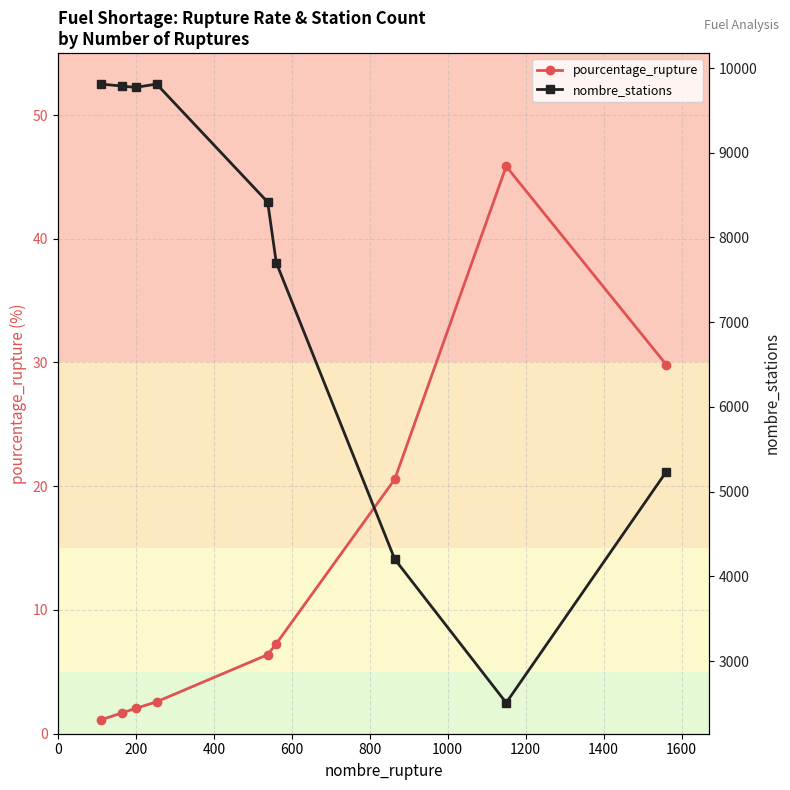

At how many categories does at least one series exceed 4313?

7